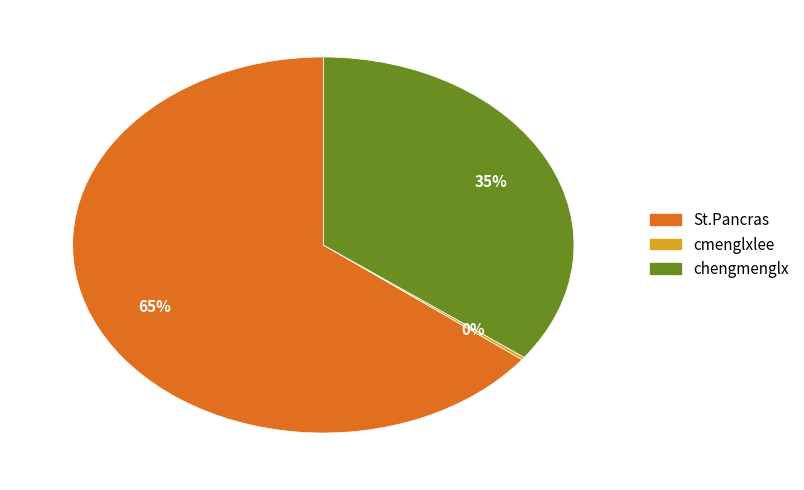

To the nearest percent, what is the average slice percentage?

33%